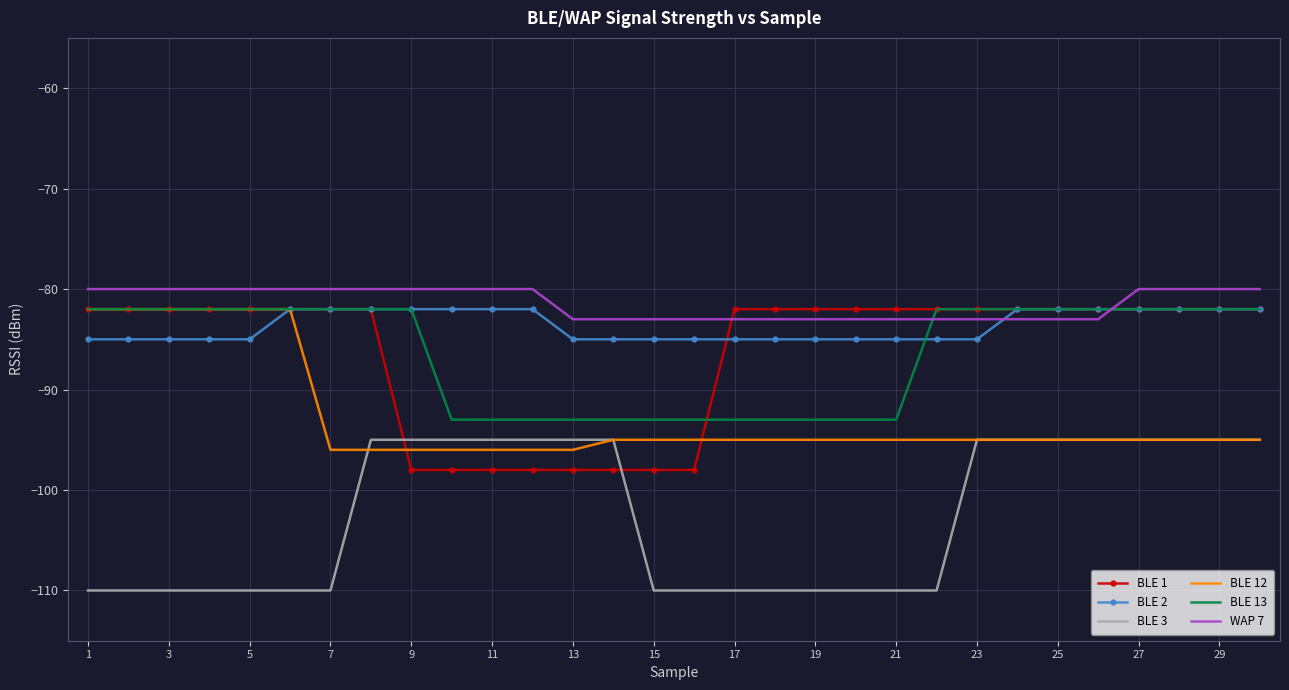

How many times do BLE 2 and WAP 7 cross each other?

2